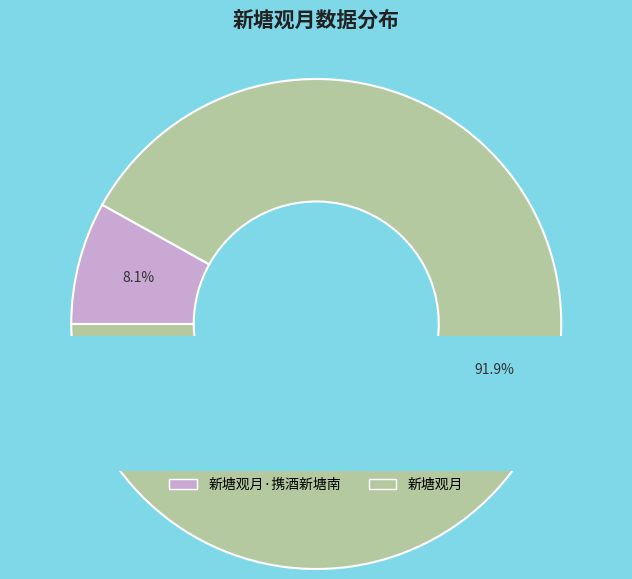

Which category has the smallest portion of the pie?

新塘观月·携酒新塘南